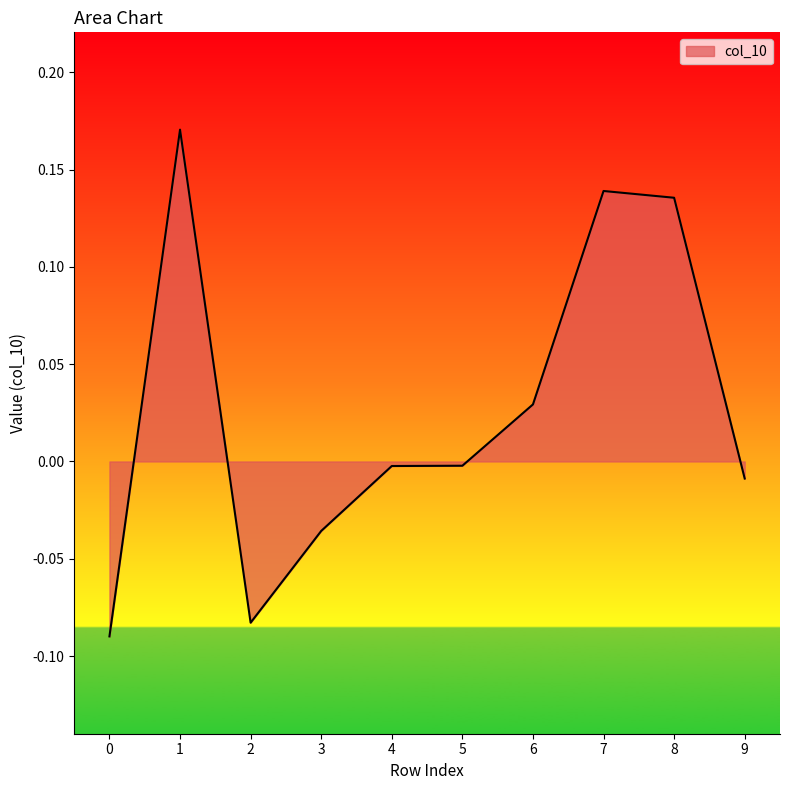

The value at 2 is -0.0. True or false?

False